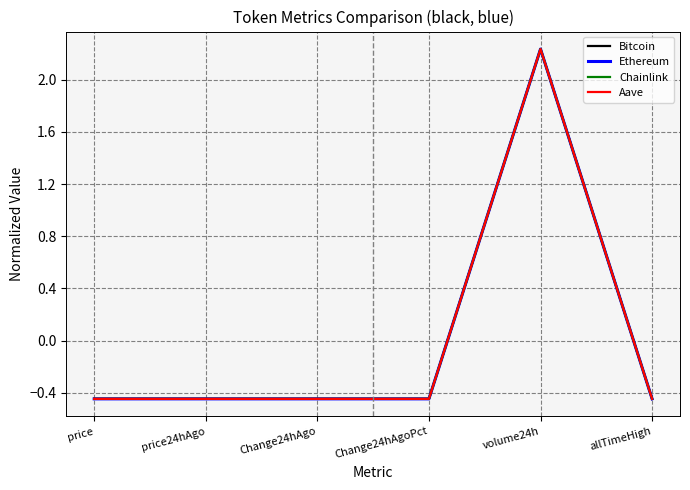

What is the total value across all series at volume24h?

8.9